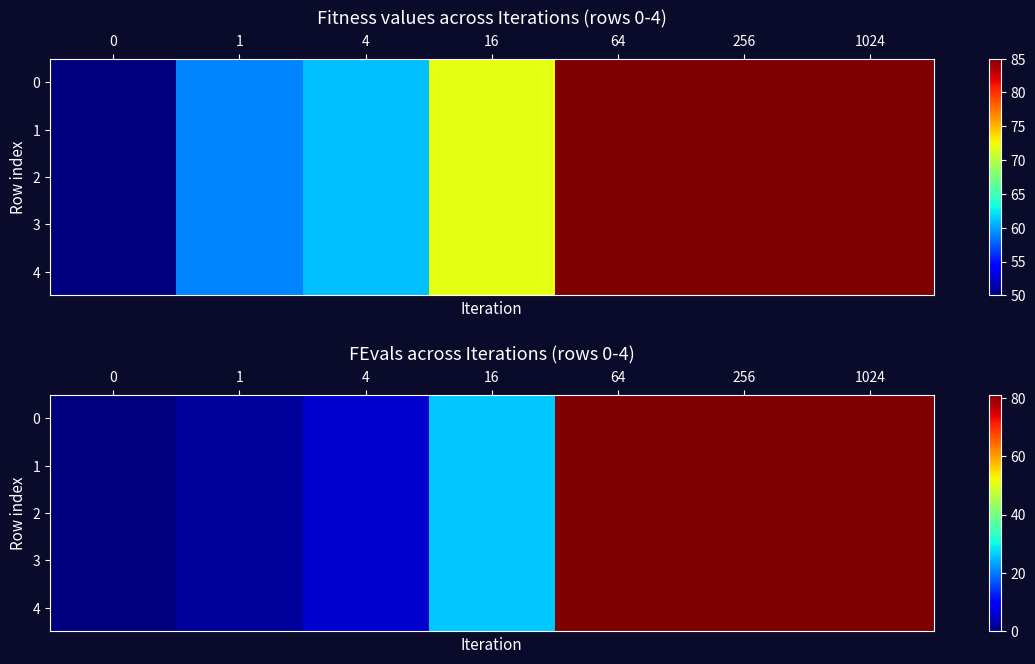

At which label does 4 reach its peak?

64